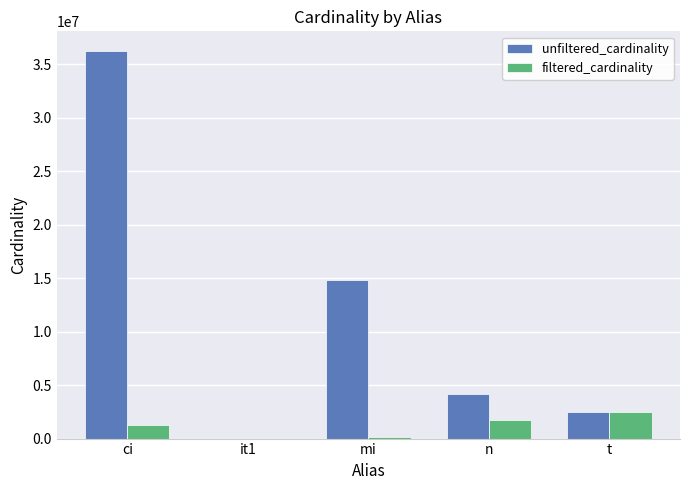

True or false: unfiltered_cardinality has a value of 3427336 at mi.

False